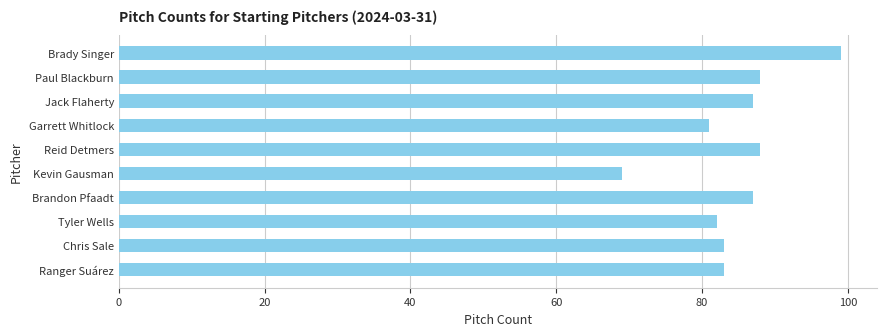

What is the difference between the maximum and minimum values?

30